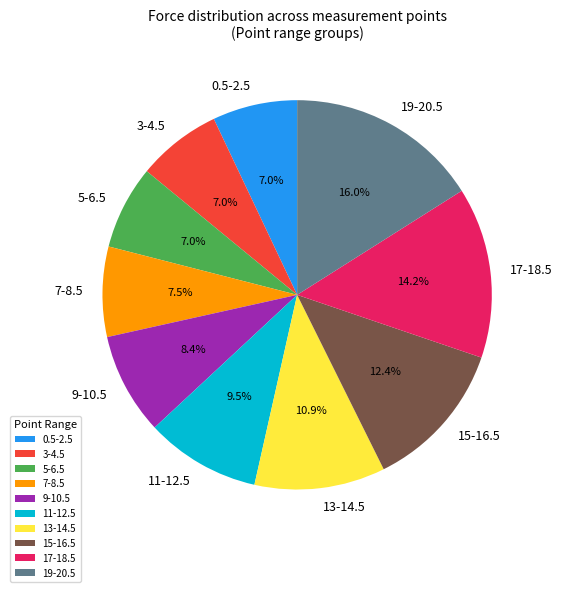

What is the ratio of the value at 0.5-2.5 to the value at 7-8.5?

0.9